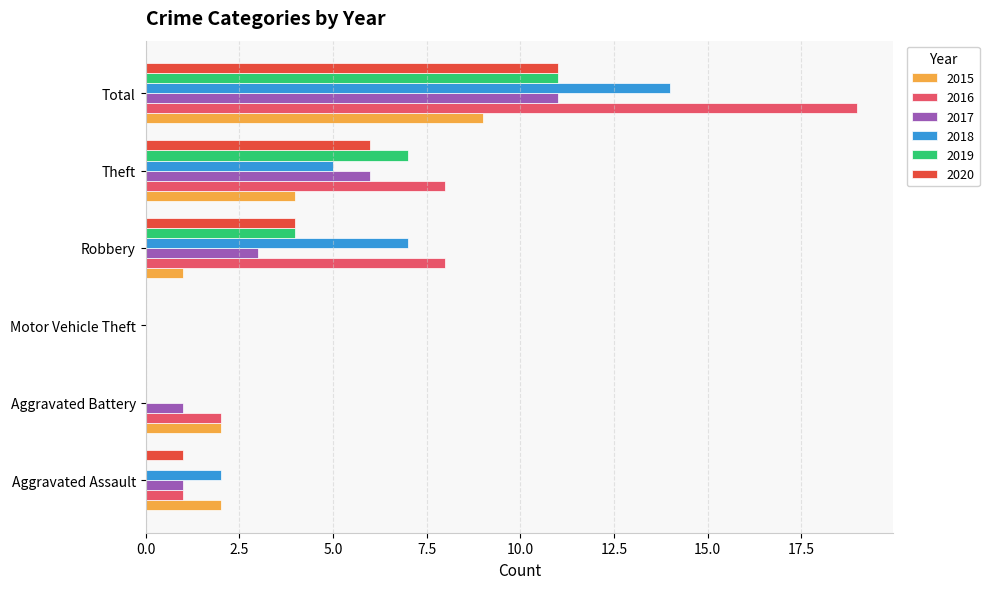

Is it true that 2019 equals 0 at Motor Vehicle Theft?

True